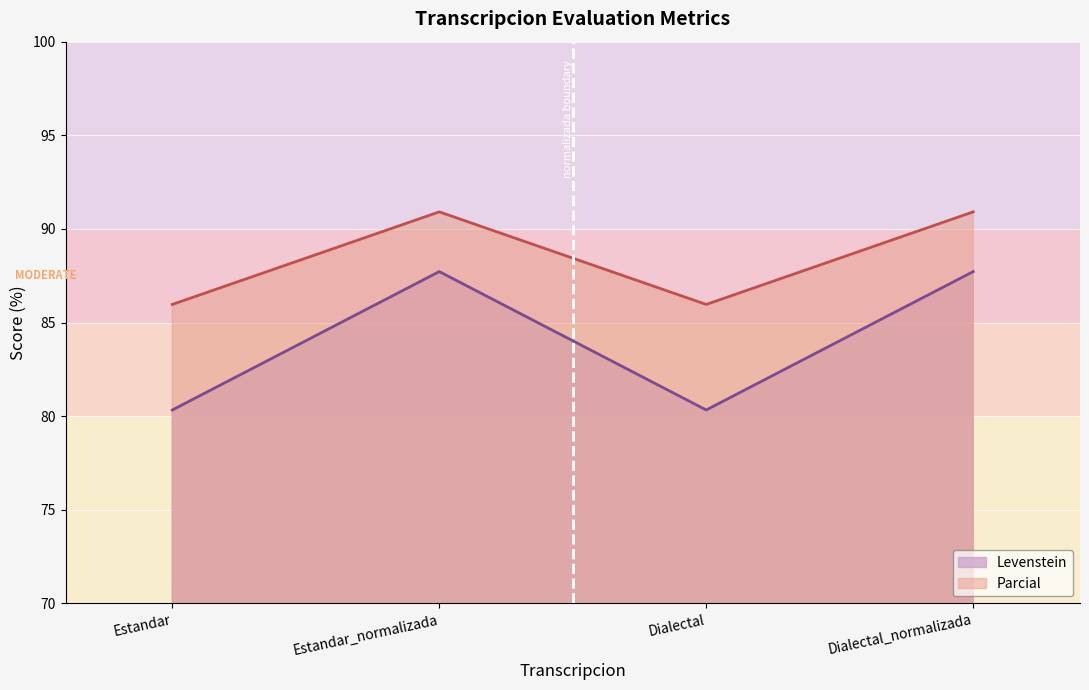

How many lines are shown in the chart?

2